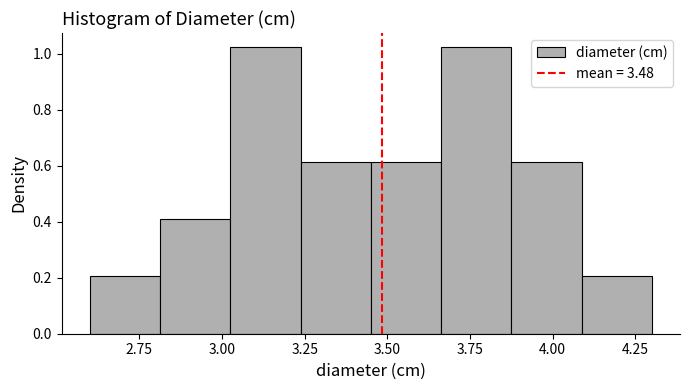

Reading left to right, transcribe this chart: for each bar, give the range it covers on the x-axis and its height. Neither the bar edges nor the heights are printed on the chart, so give them approximately, as read against the axes.

2.60 to 2.80: 0.20
2.80 to 3.05: 0.40
3.05 to 3.25: 1.02
3.25 to 3.45: 0.62
3.45 to 3.65: 0.62
3.65 to 3.90: 1.02
3.90 to 4.10: 0.62
4.10 to 4.30: 0.20